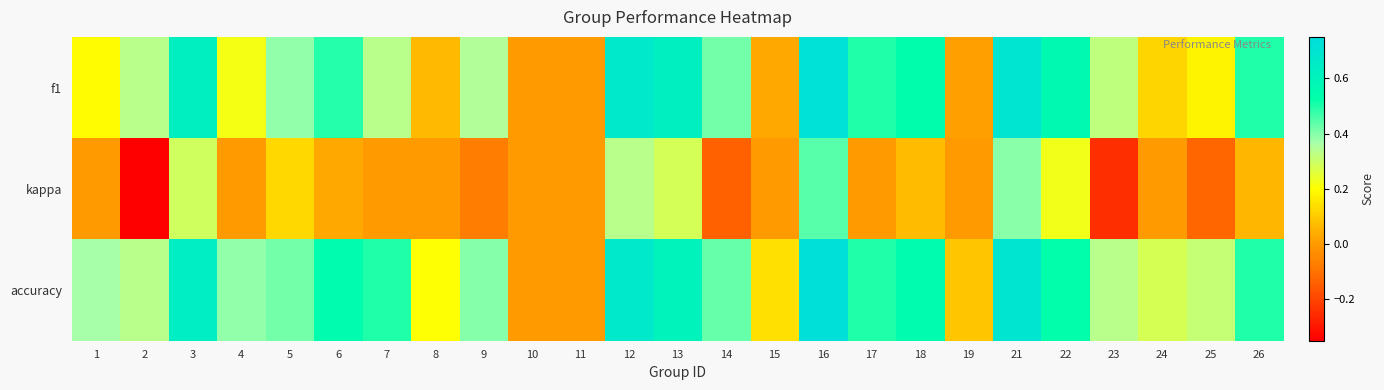

Which category has the highest value across all series?

16